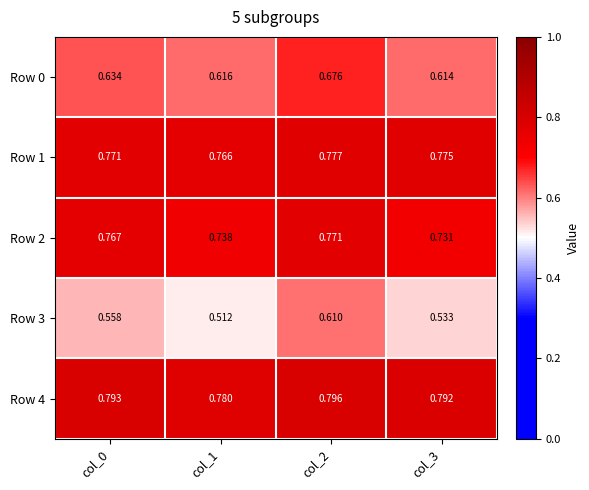

Is the value of Row 2 at col_3 greater than the value of Row 3 at col_0?

Yes